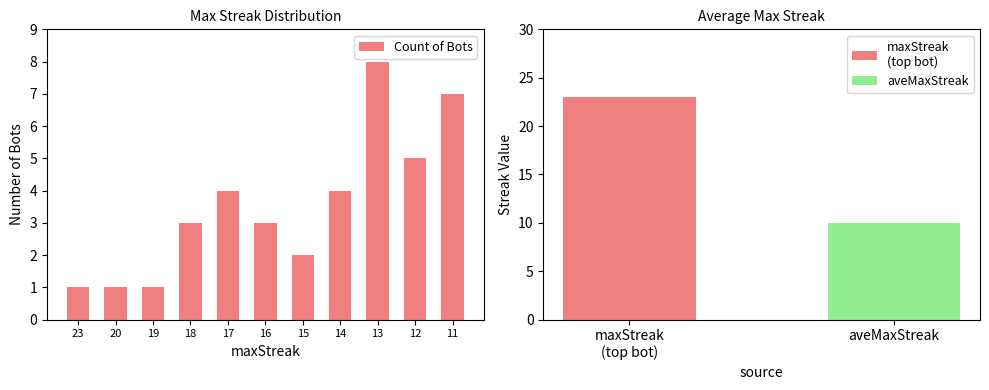

The value at 20 is 1. True or false?

False